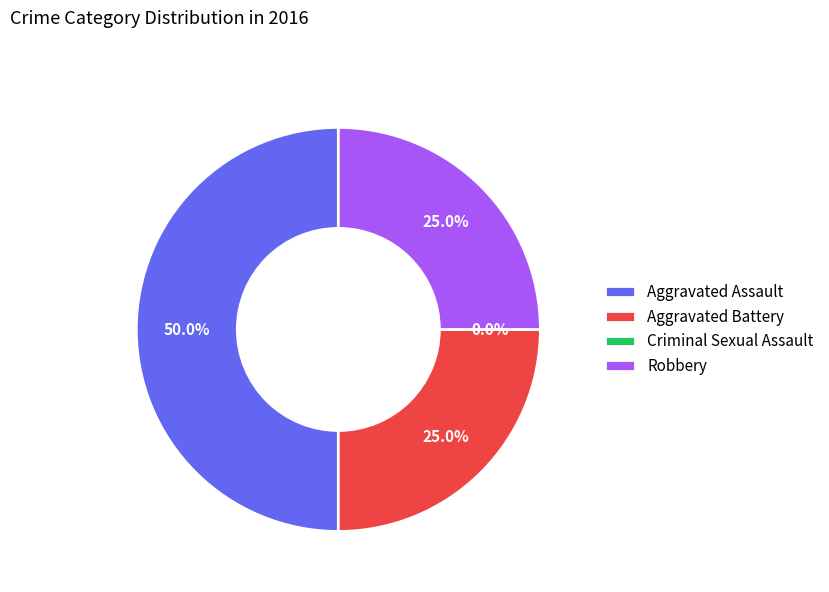

How many slices are in this pie chart?

4